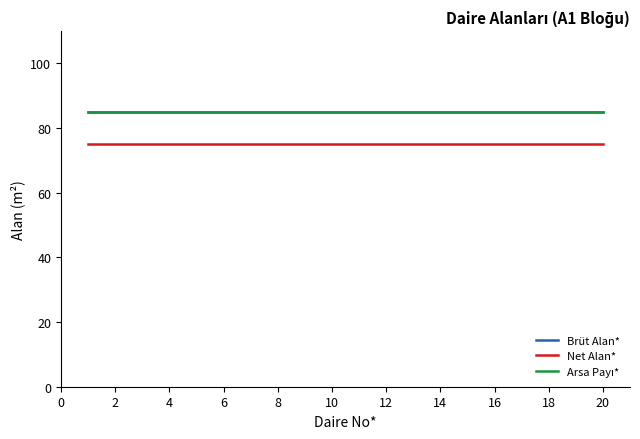

What is the label of the 13th point from the right?

8